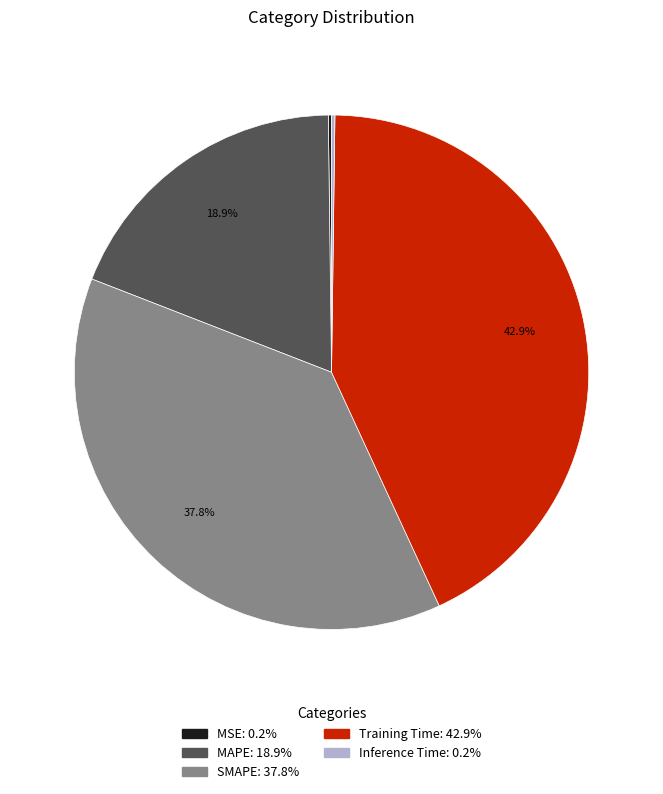

Is the sum of Training Time and MAPE greater than half?

Yes